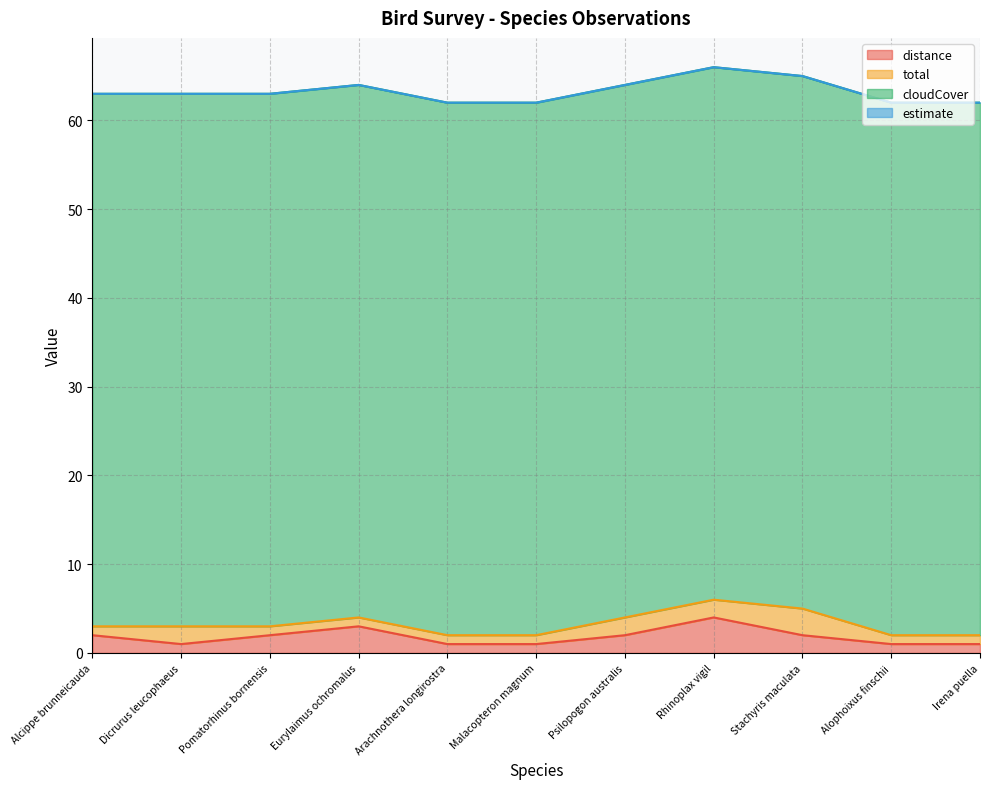

What are all the series names shown in the legend?

distance, total, cloudCover, estimate